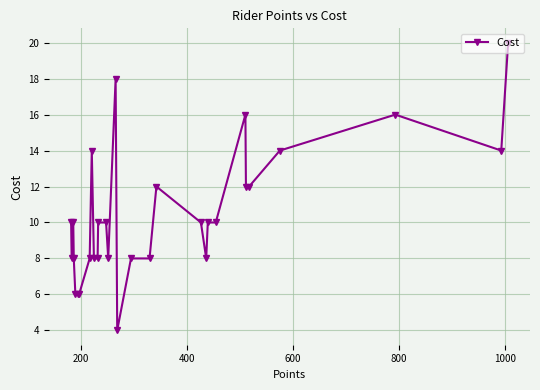

What is the minimum value shown in the chart?

4